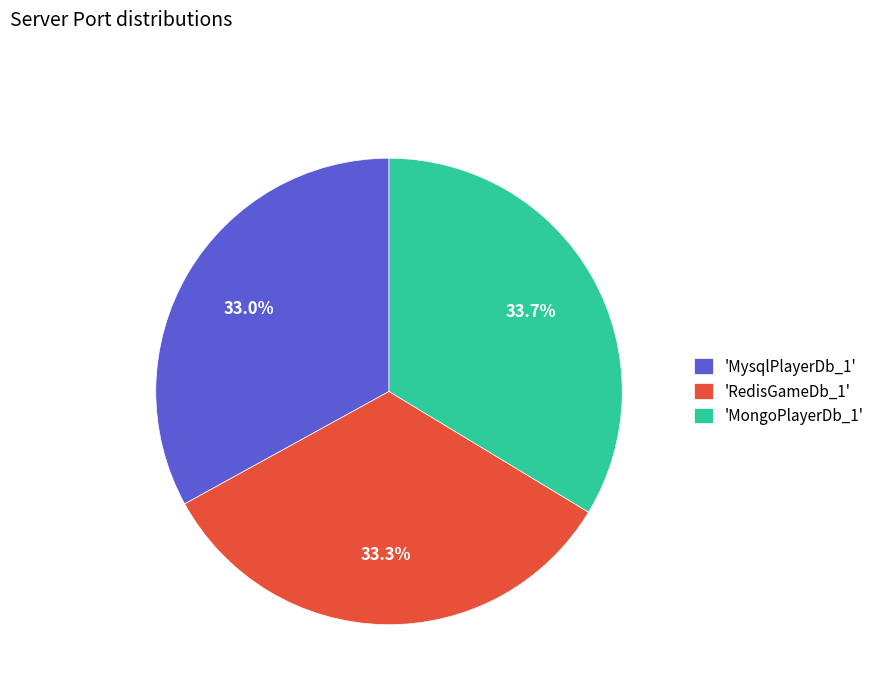

What is the ratio of the value at 'RedisGameDb_1' to the value at 'MongoPlayerDb_1'?

1.0